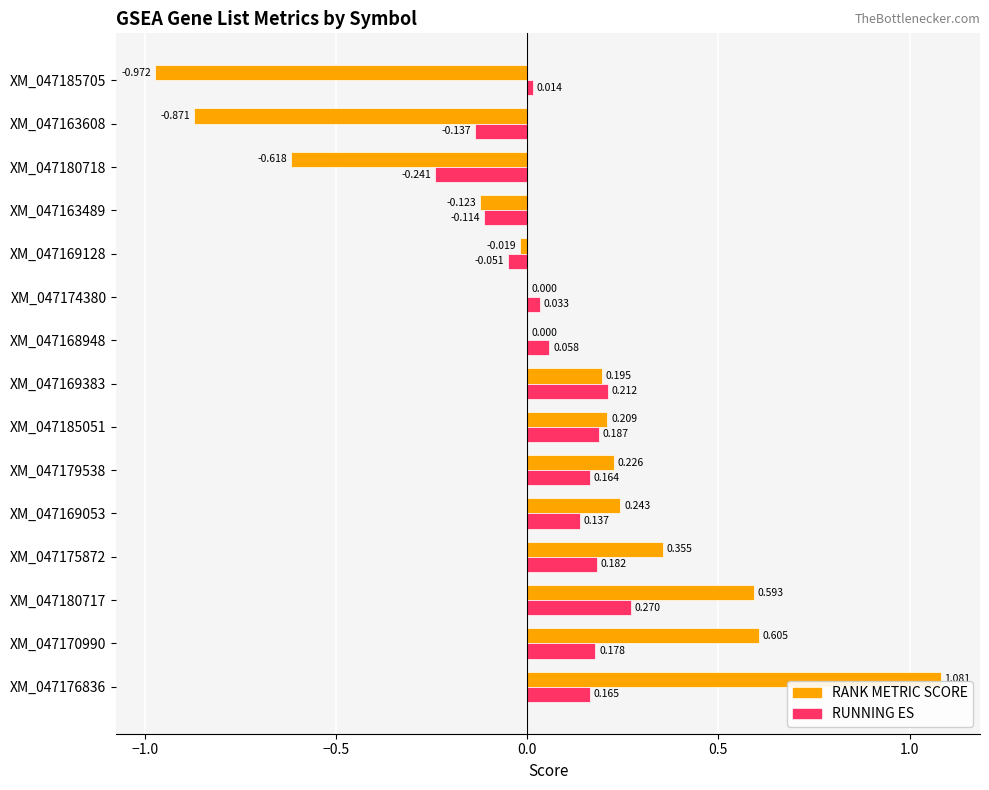

Between XM_047180717 and XM_047175872, which series saw the biggest shift?

RANK METRIC SCORE